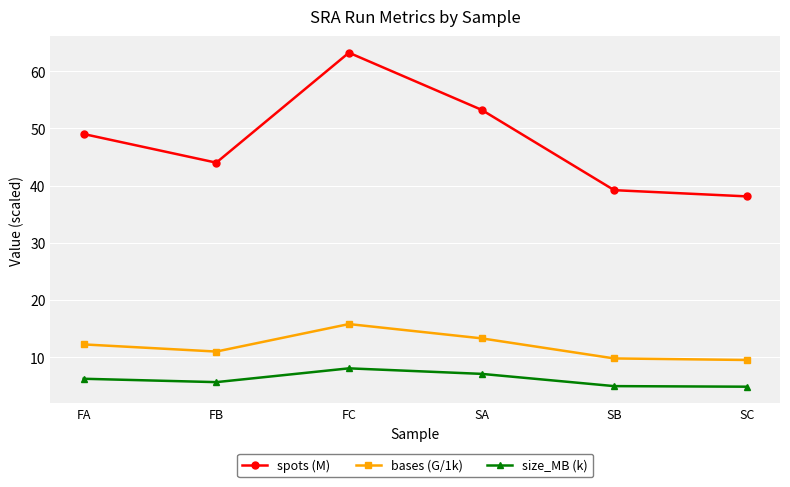

What is the label of the 1st point from the left?

FA